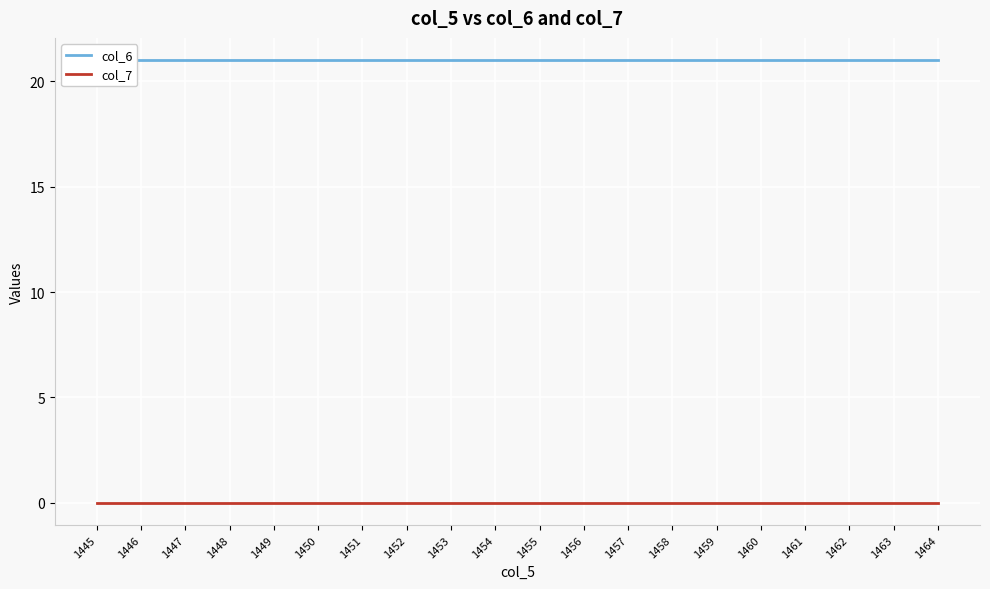

Between 1453 and 1454, which is larger?

1453